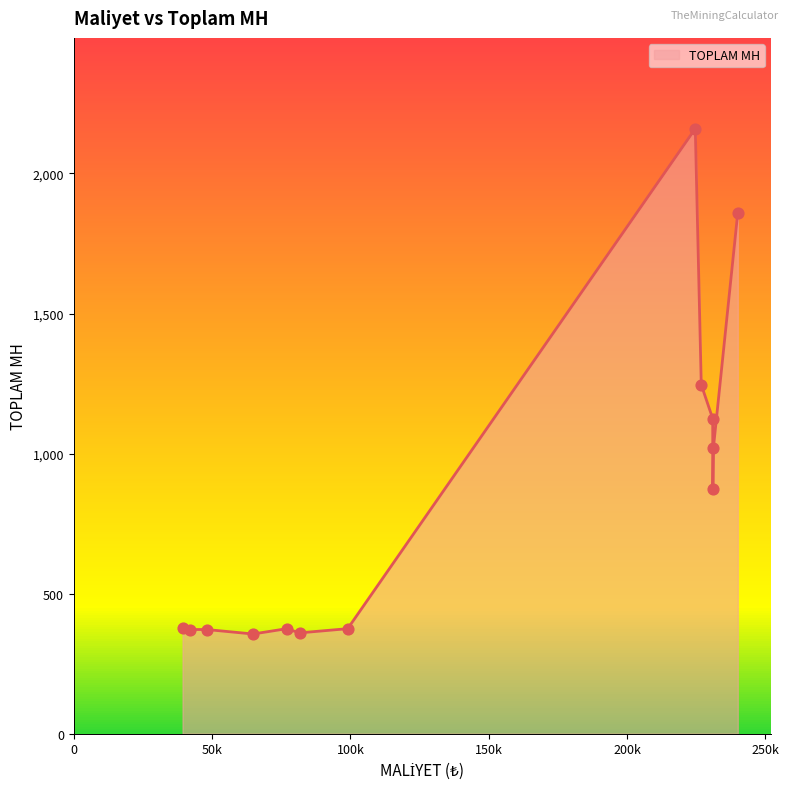

What is the difference between the maximum and minimum values?

1804